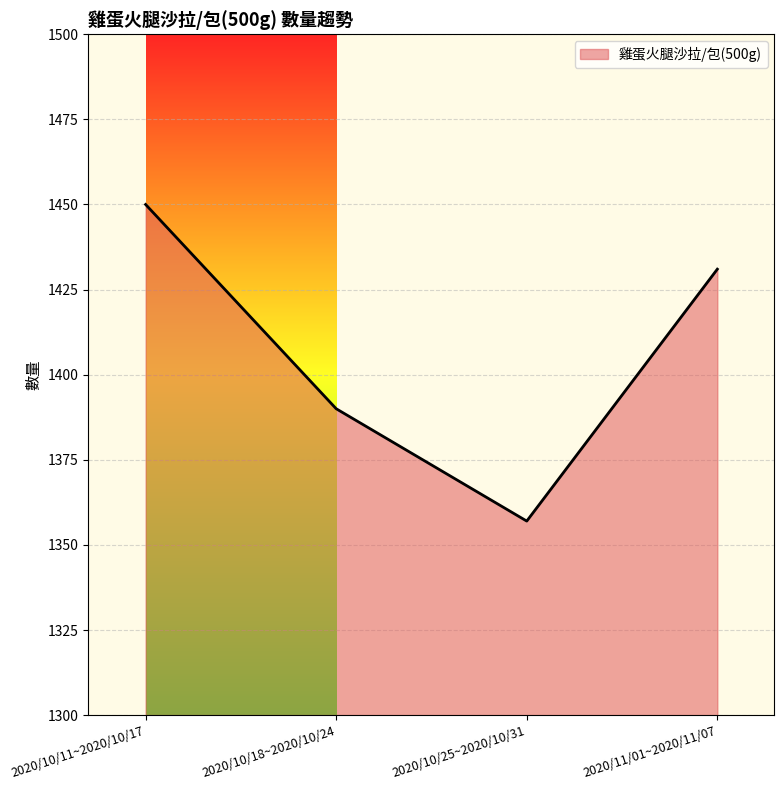

Reading left to right, extract all data points from this chart.

1450	1390	1357	1431